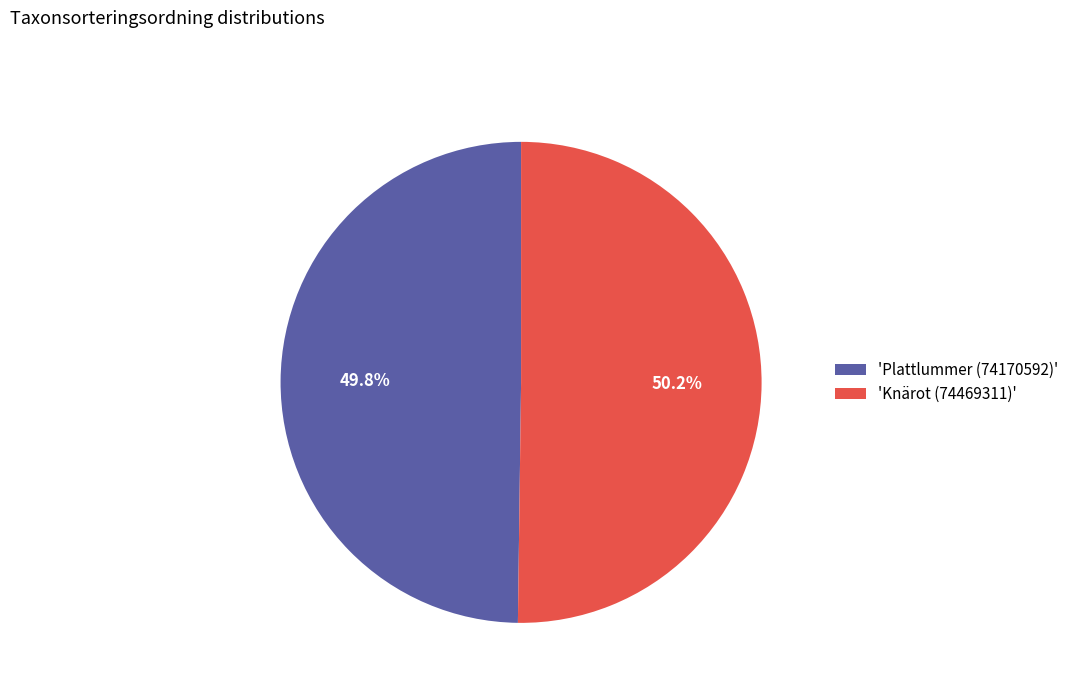

How many slices are in this pie chart?

2